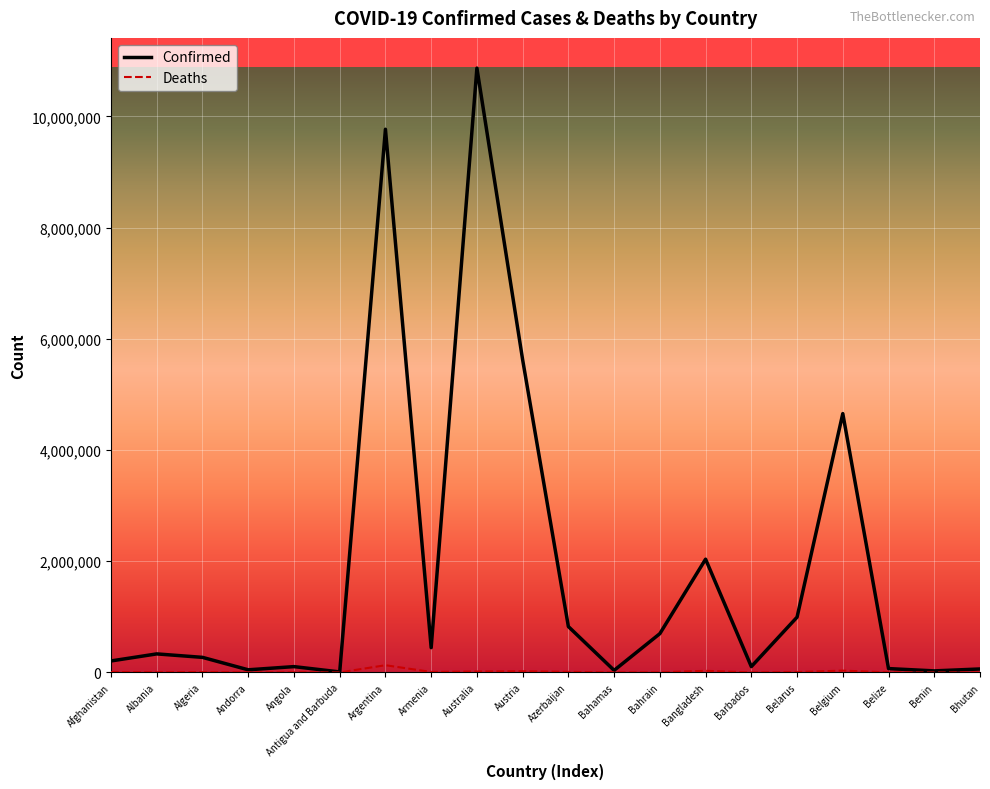

Which series has the largest total across all categories?

Confirmed